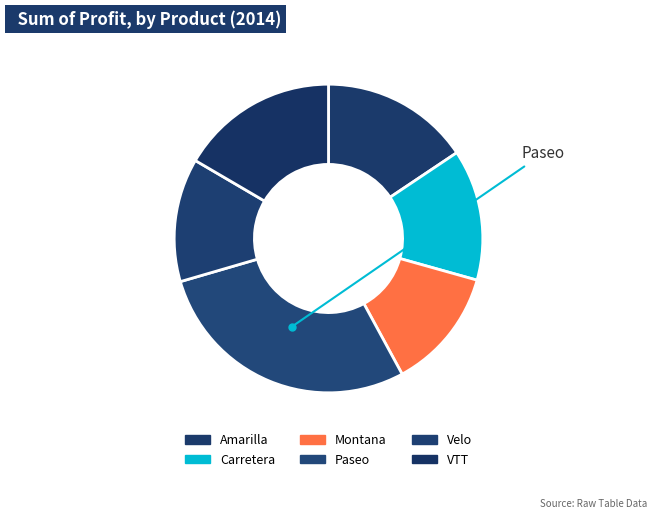

Is Paseo the majority of the pie?

No